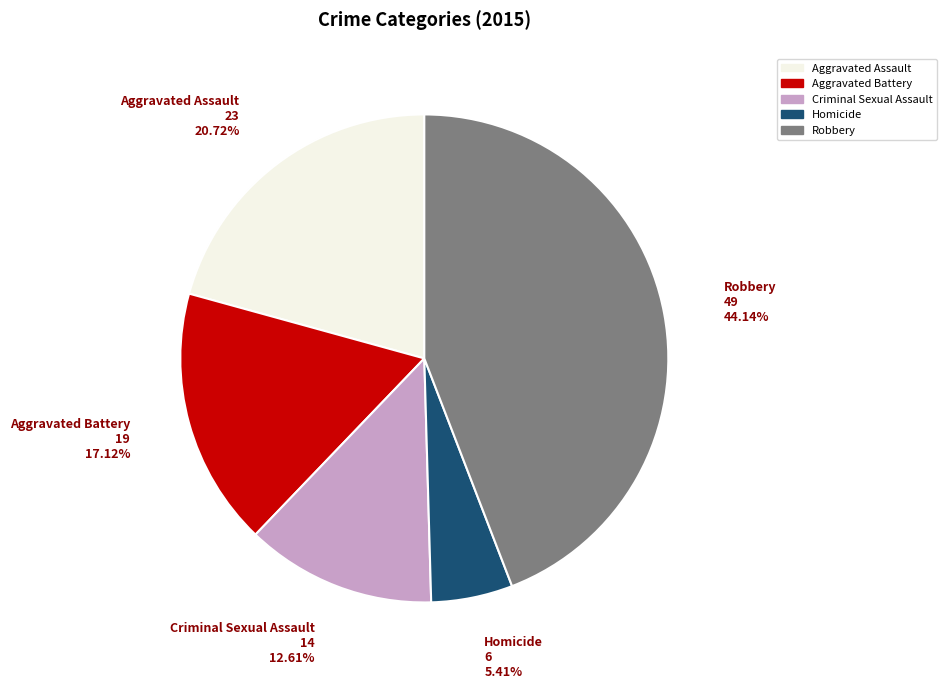

What is the total percentage of Aggravated Battery and Aggravated Assault?

37.8%